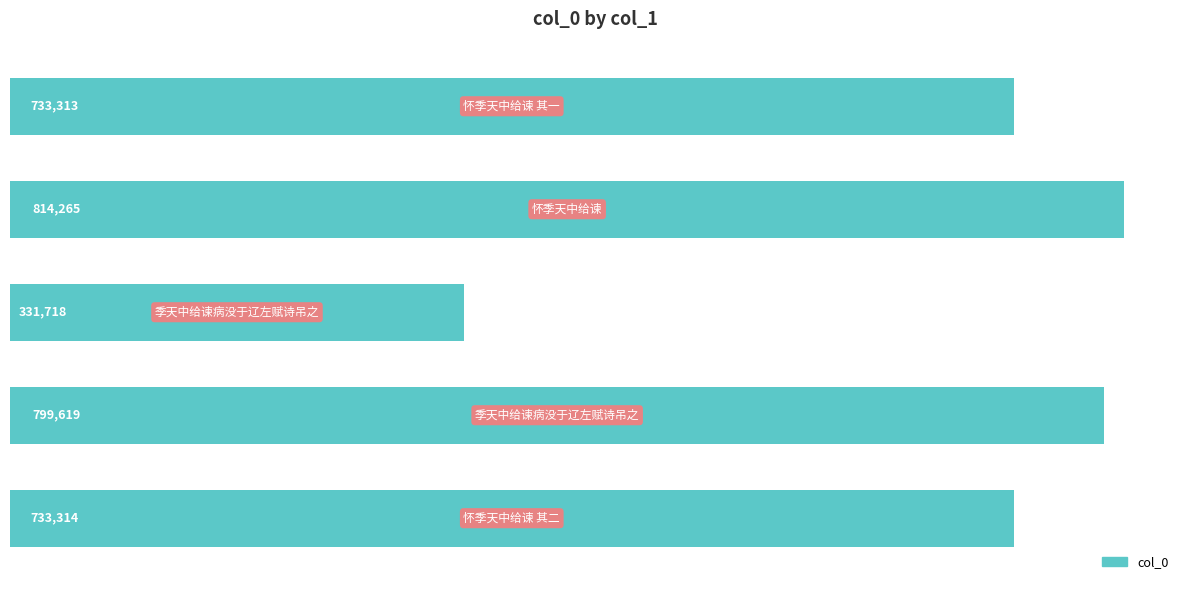

What is the difference between the maximum and second lowest values?

80952